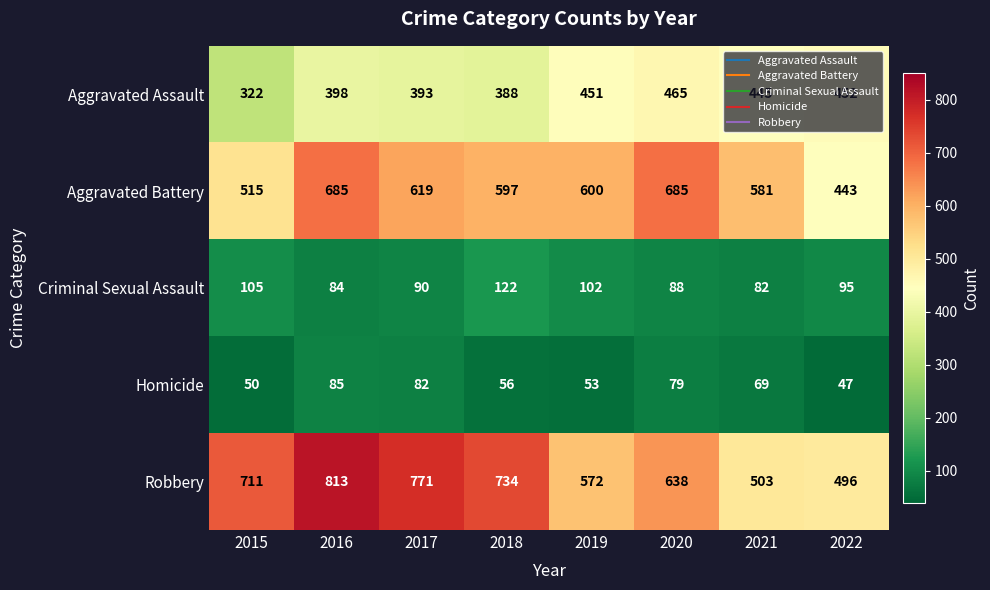

True or false: Aggravated Assault has a value of 393 at 2017.

True